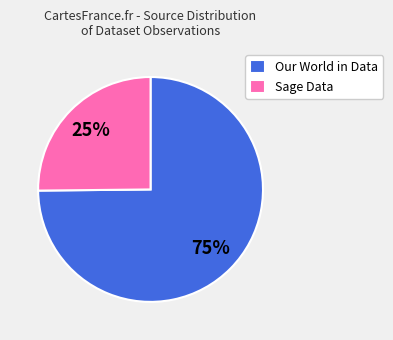

Is the sum of Our World in Data and Sage Data greater than half?

Yes